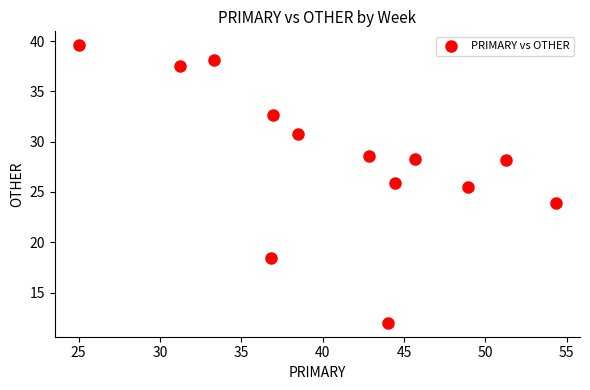

What is the range of Y values (max minus min)?

27.6